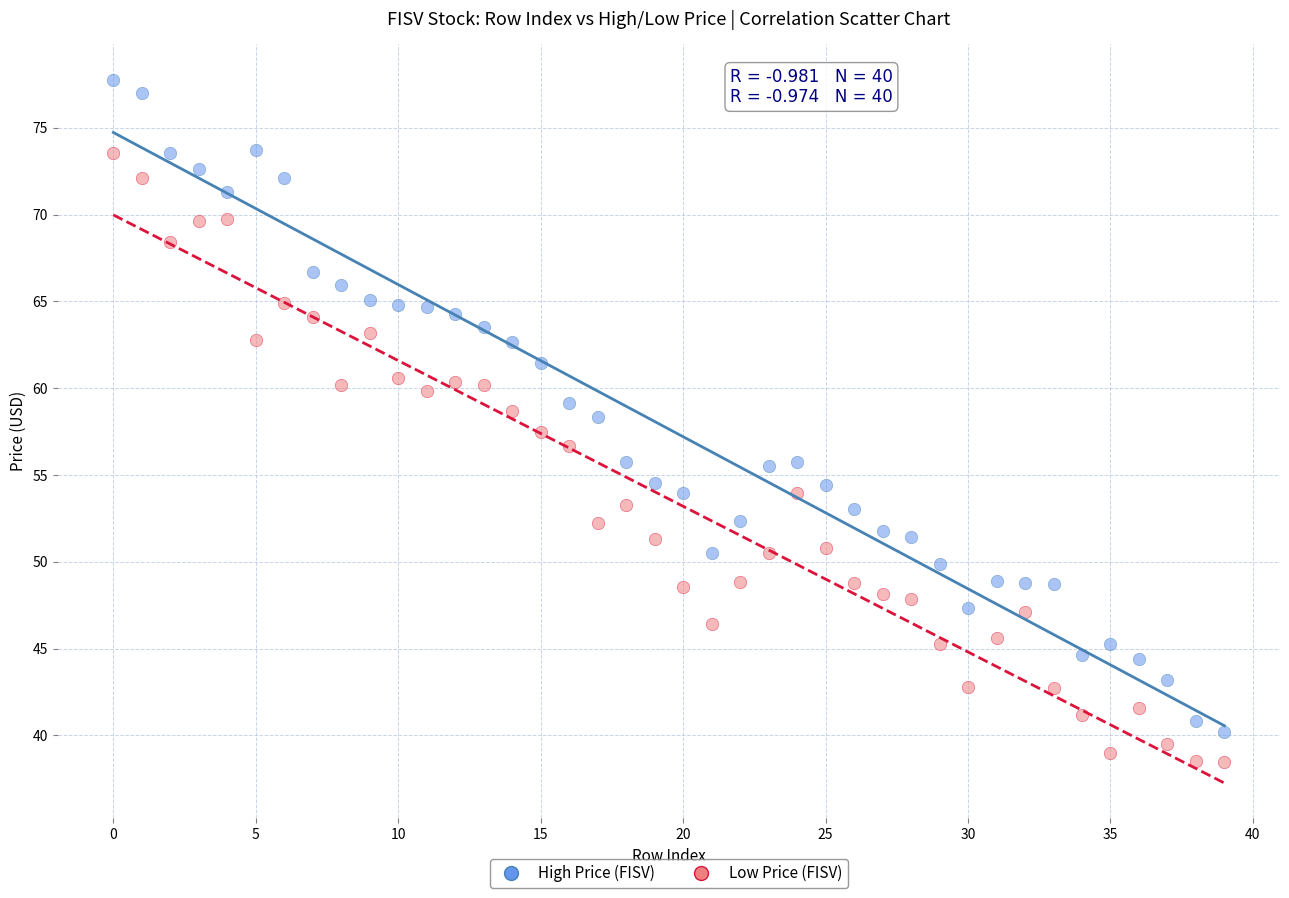

Which series reaches the maximum Y coordinate?

High Price (FISV)